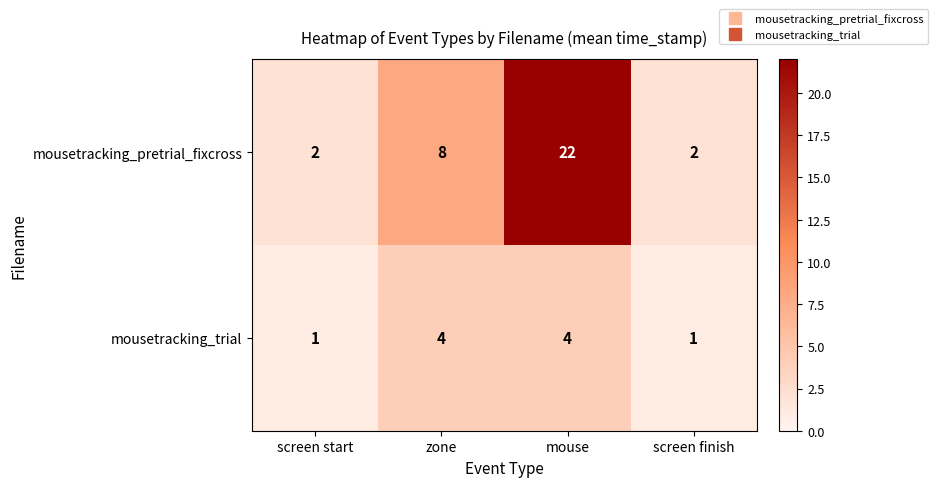

What value does the mousetracking_trial series have at zone?

4